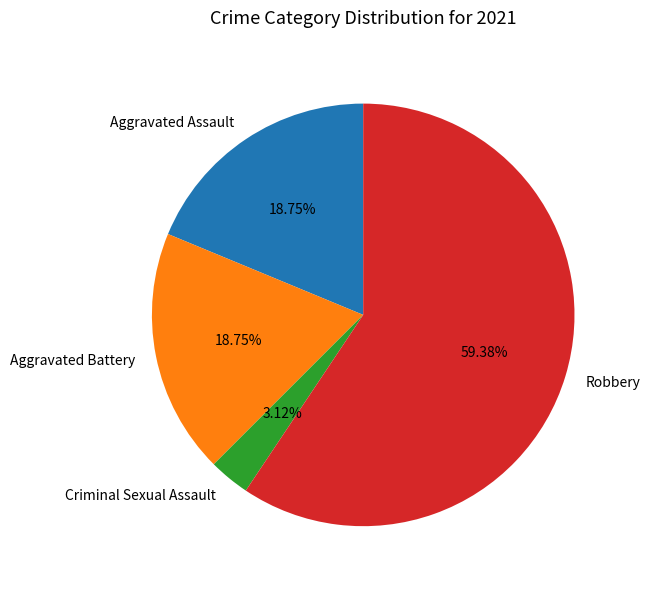

Which has a higher value, Criminal Sexual Assault or Aggravated Battery?

Aggravated Battery